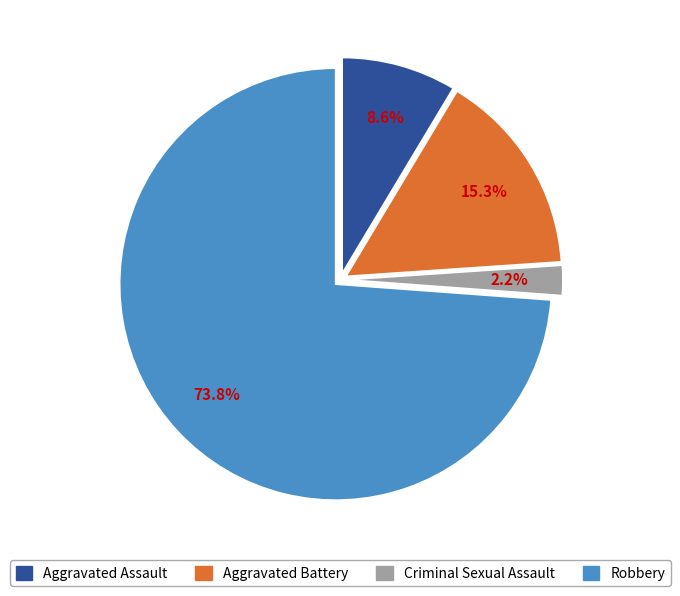

Is there any slice that represents more than half of the pie?

Yes